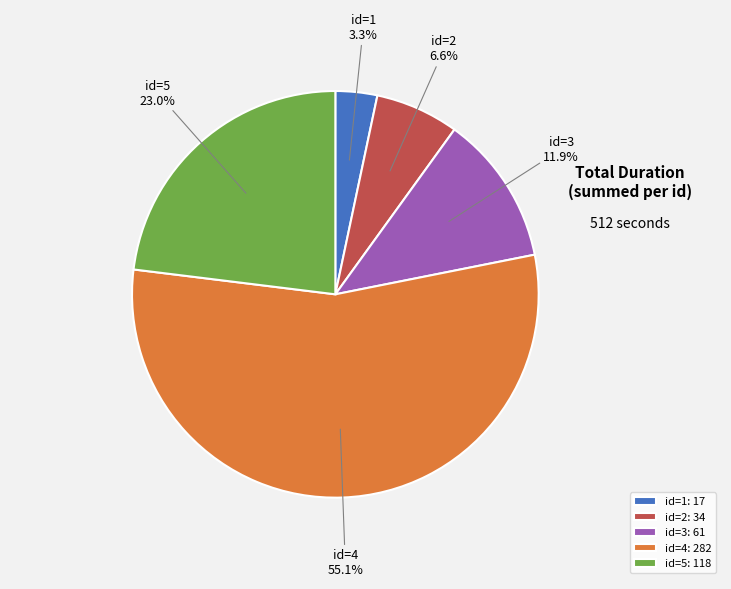

Between id=5 and id=2, which is larger?

id=5